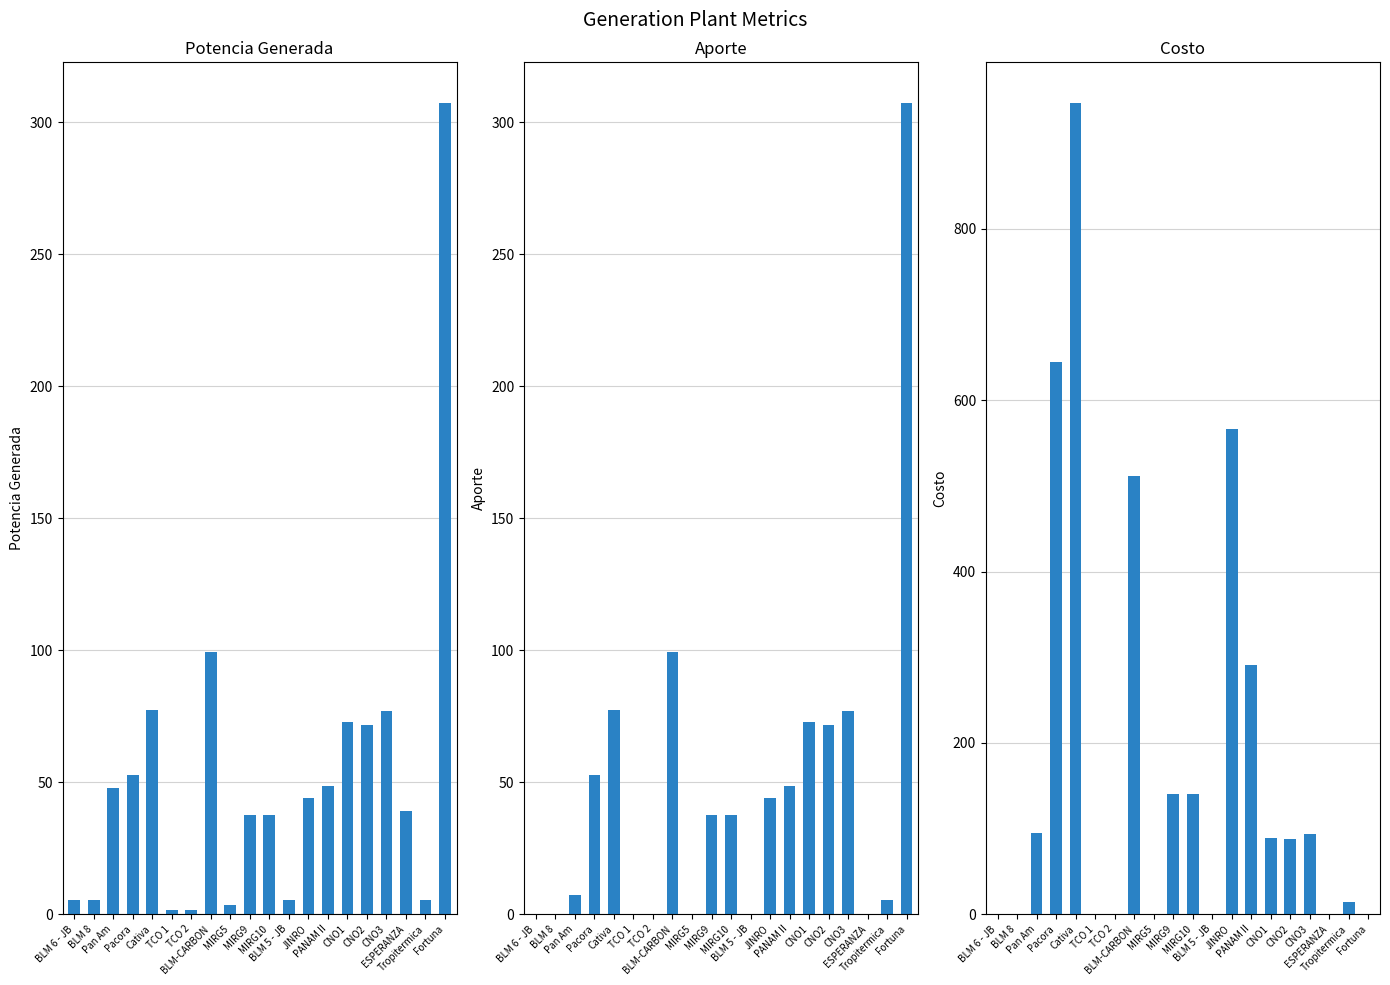

What position from the left is CNO2?

16